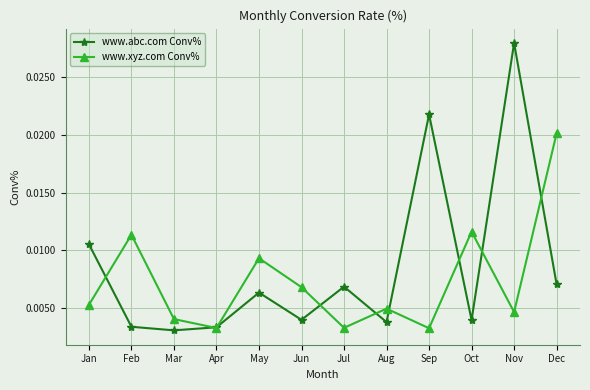

List the series in order of their peak value, highest first.

www.abc.com Conv%, www.xyz.com Conv%